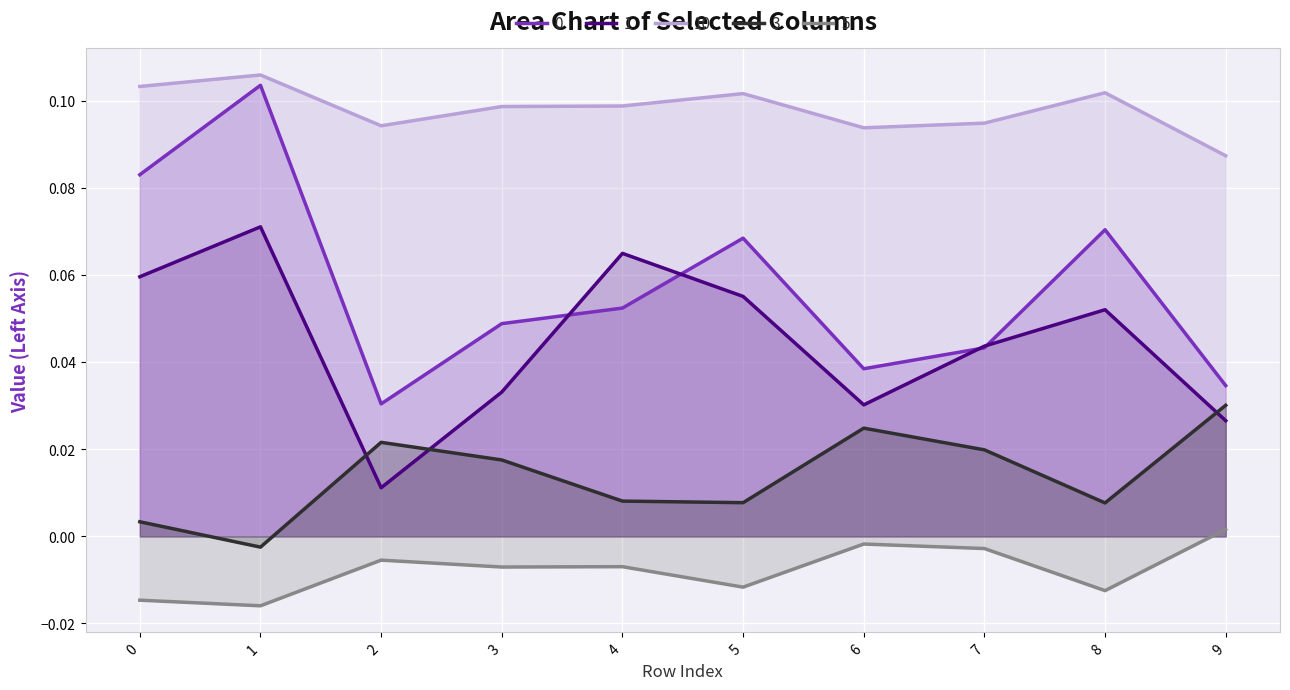

How many interior local valleys does the 5 series have?

4